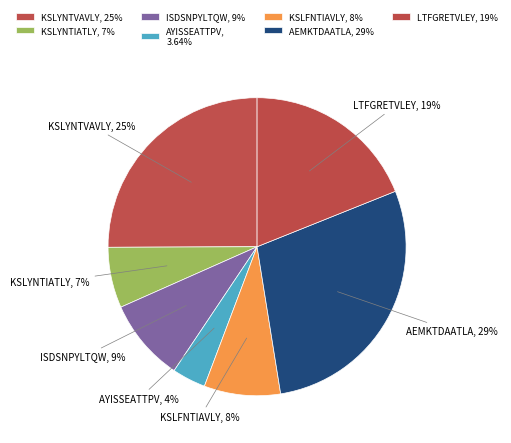

Count the number of slices in the pie.

7